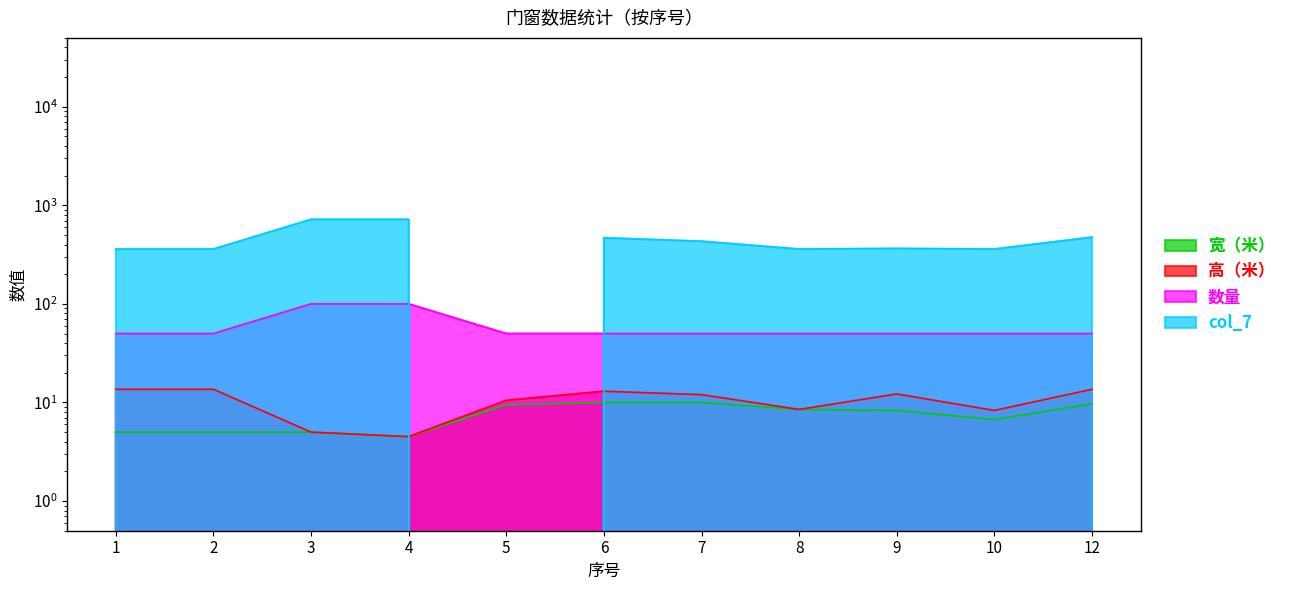

At which label does 宽（米） first exceed 8?

5